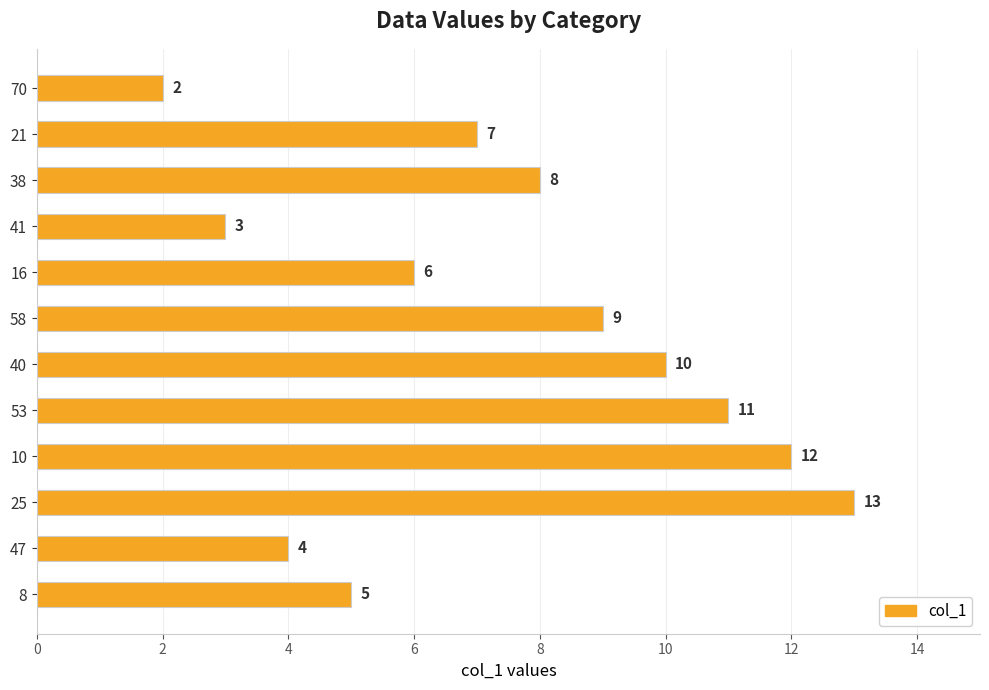

Read the value at 41, to the nearest 5.

5